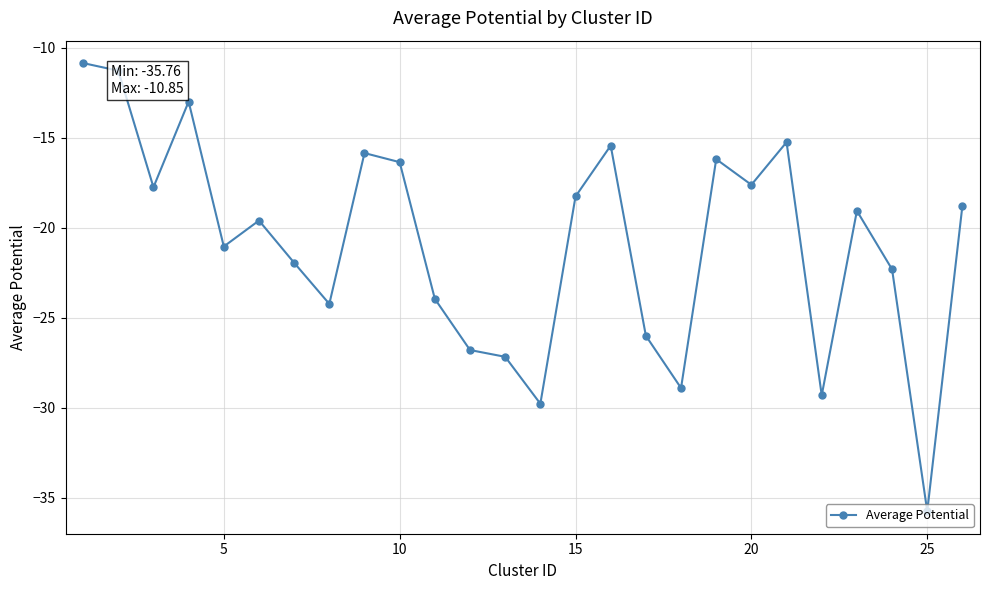

How many points are higher than both their immediate neighbors (excluding endpoints)?

7